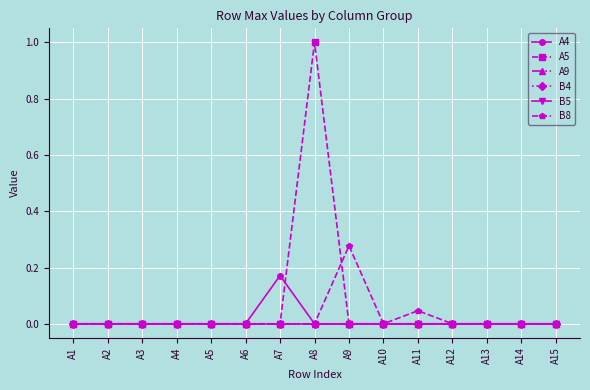

Which category has the lowest value in the B5 series?

A1